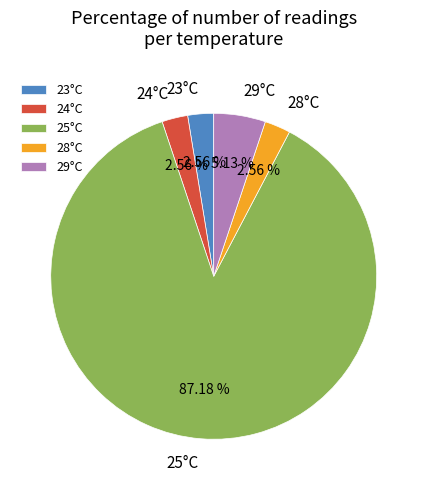

Is the sum of 28°C and 24°C greater than half?

No